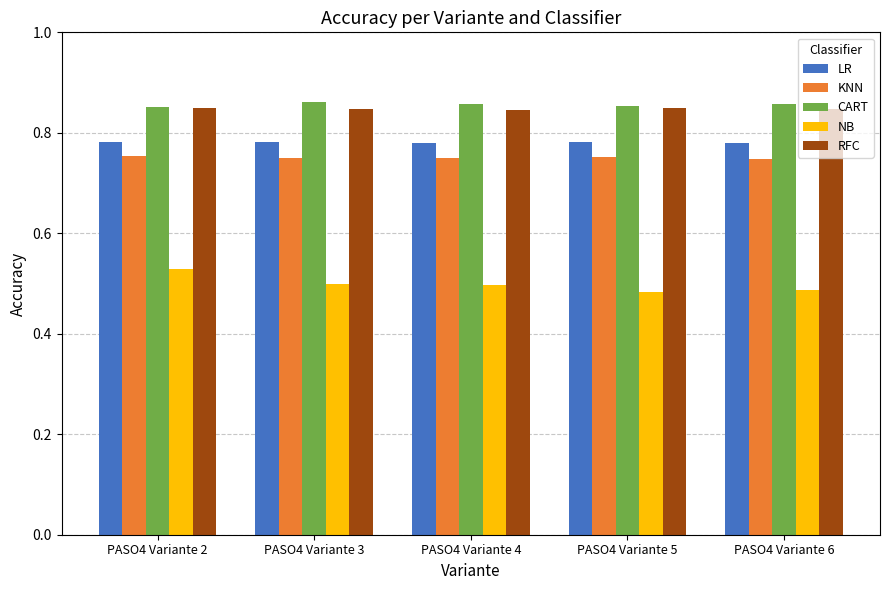

What is the total value across all series at PASO4 Variante 6?

3.7